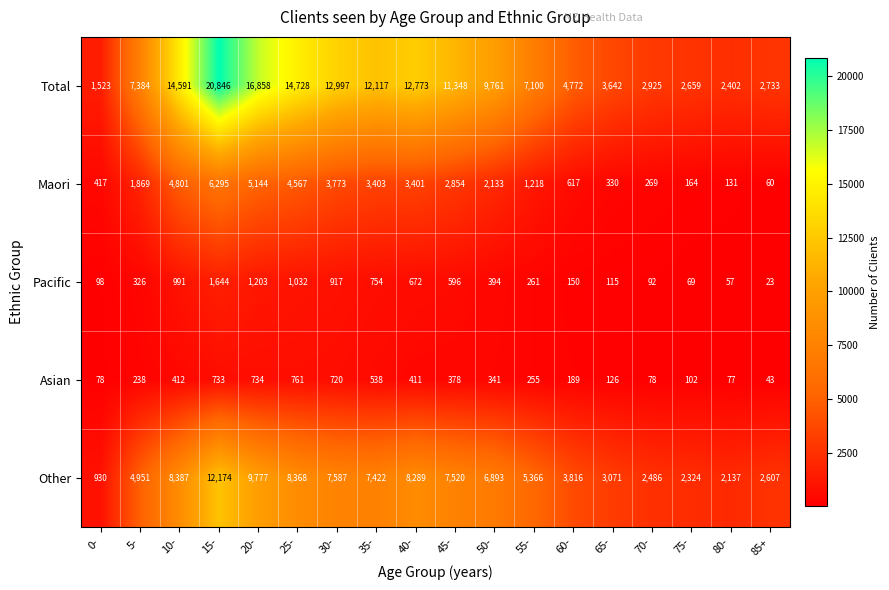

At 30-, list the series in order from smallest to largest.

Asian, Pacific, Maori, Other, Total